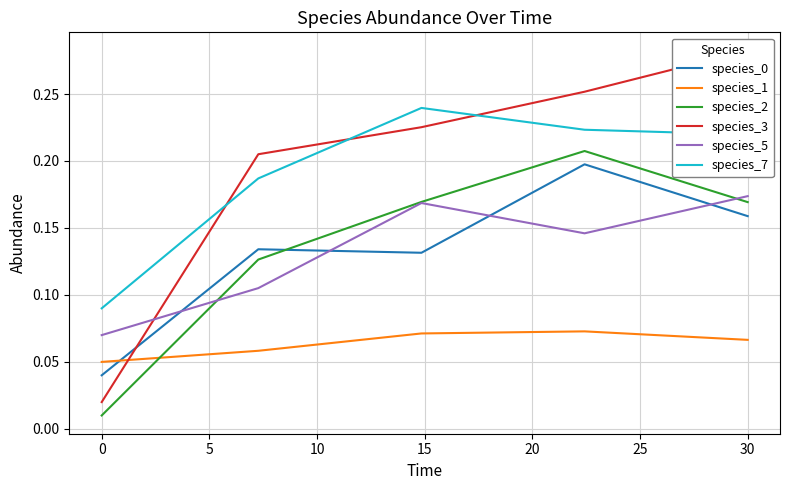

True or false: species_2 has more than 1 points higher than both neighbors.

False